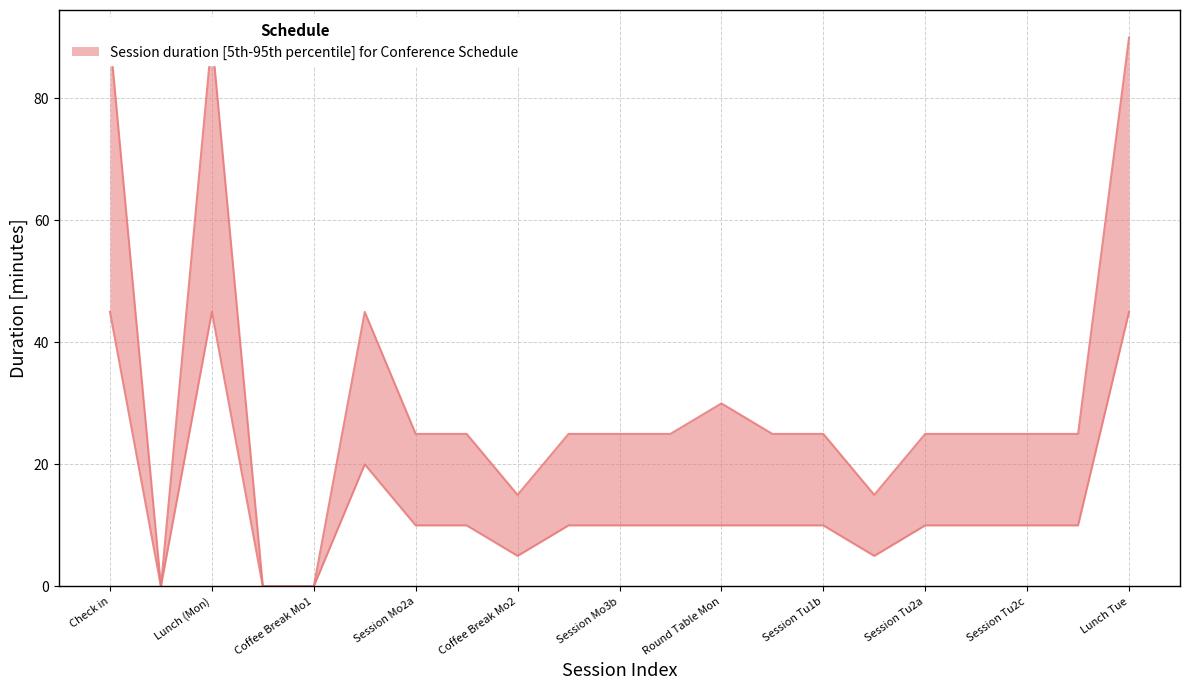

How many data points does each series have?

21